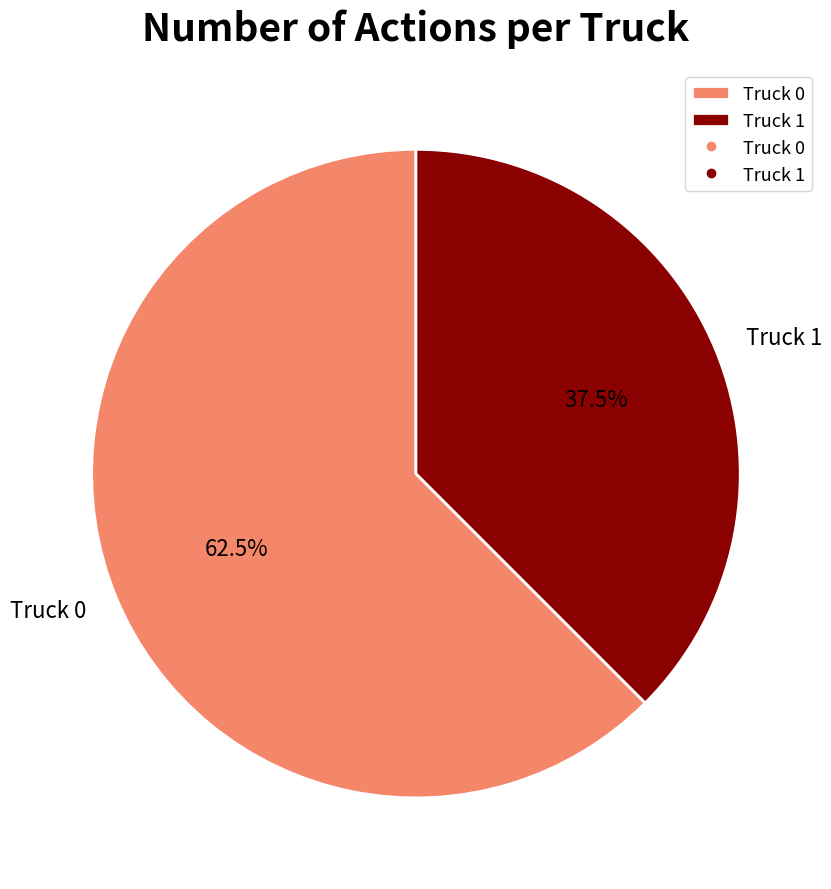

Combined, do Truck 1 and Truck 0 account for over 50%?

Yes